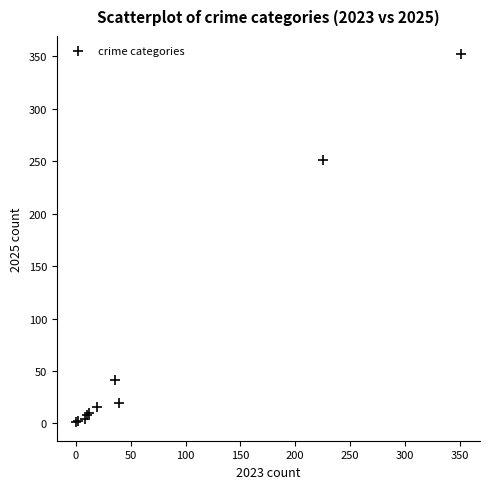

What Y value in the scatter plot is closest to 176?

251